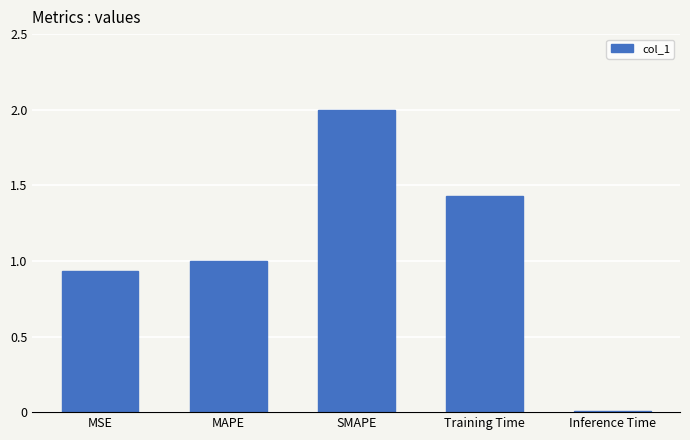

How many categories are shown in the chart?

5